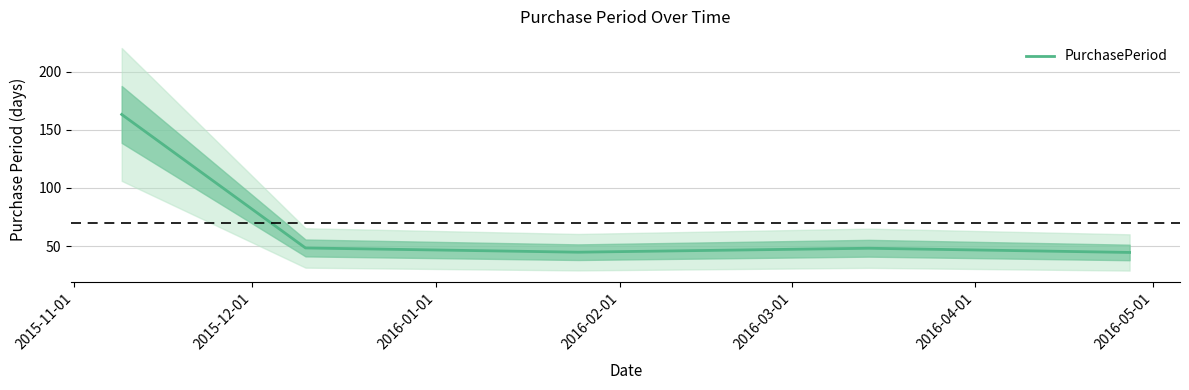

What is the highest value of the PurchasePeriod series?

163.2